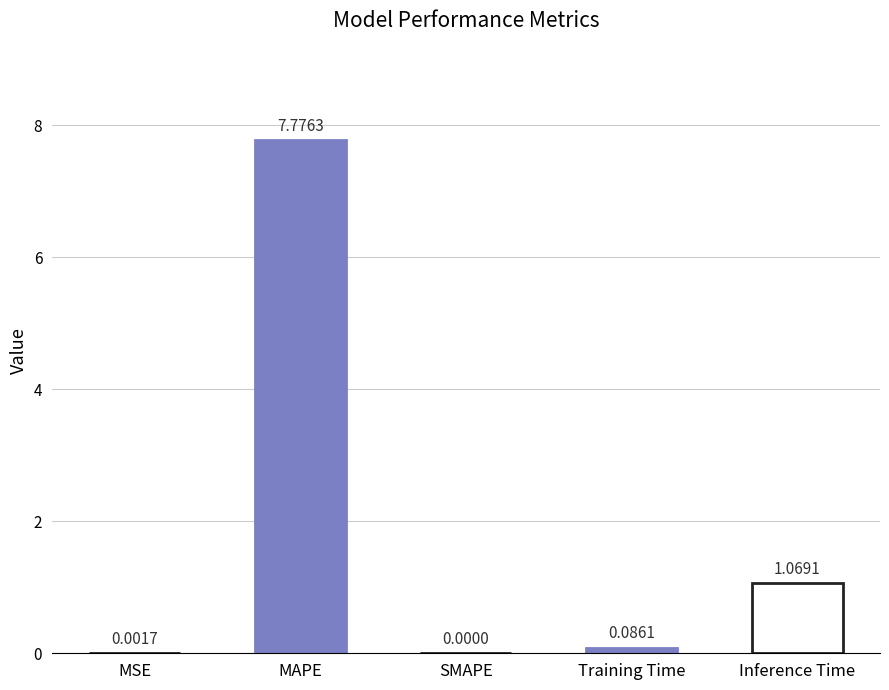

True or false: the data shows 7.8 at MAPE.

True